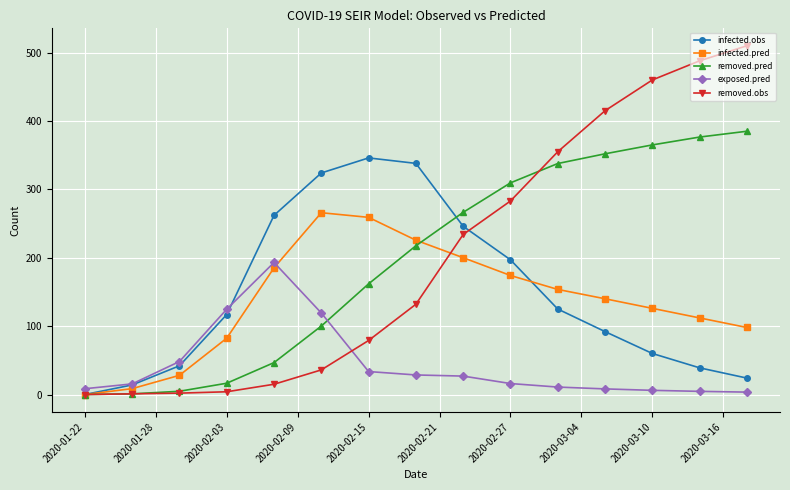

What is the value of the removed.obs point at the 10th from the left?

283.0